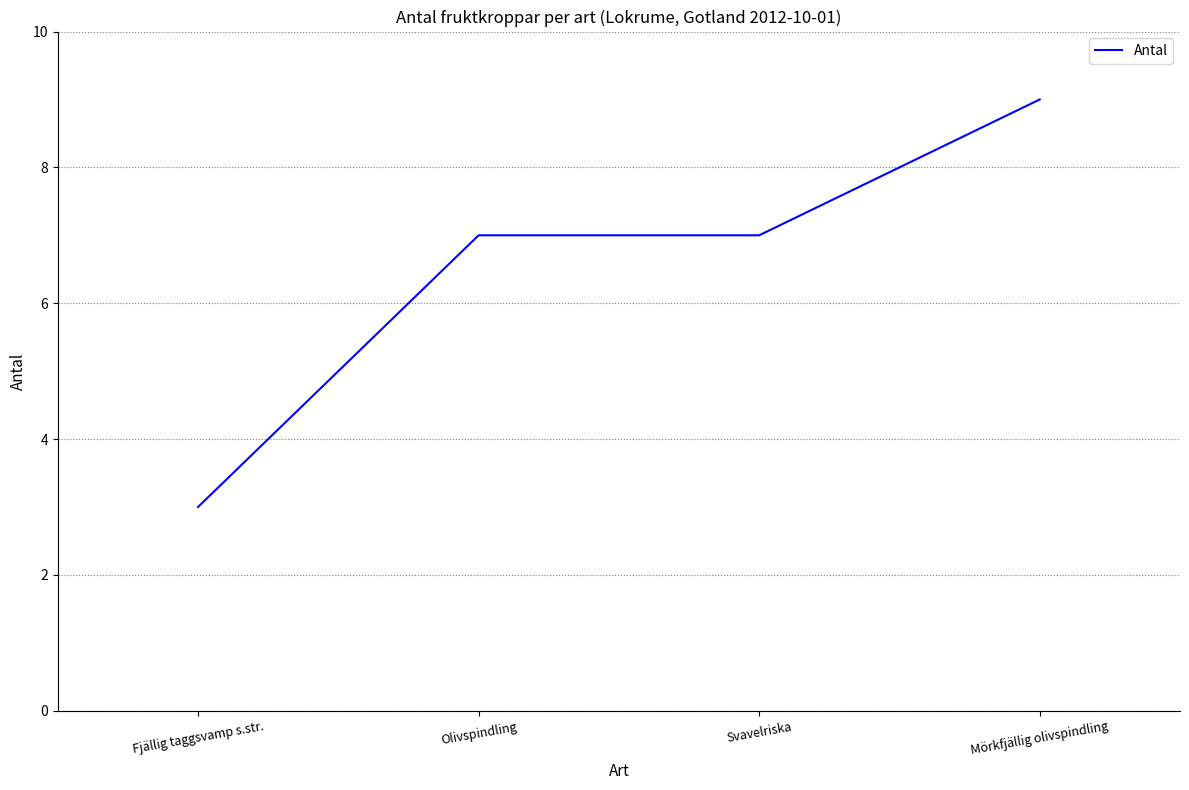

Count the number of categories in the chart.

4